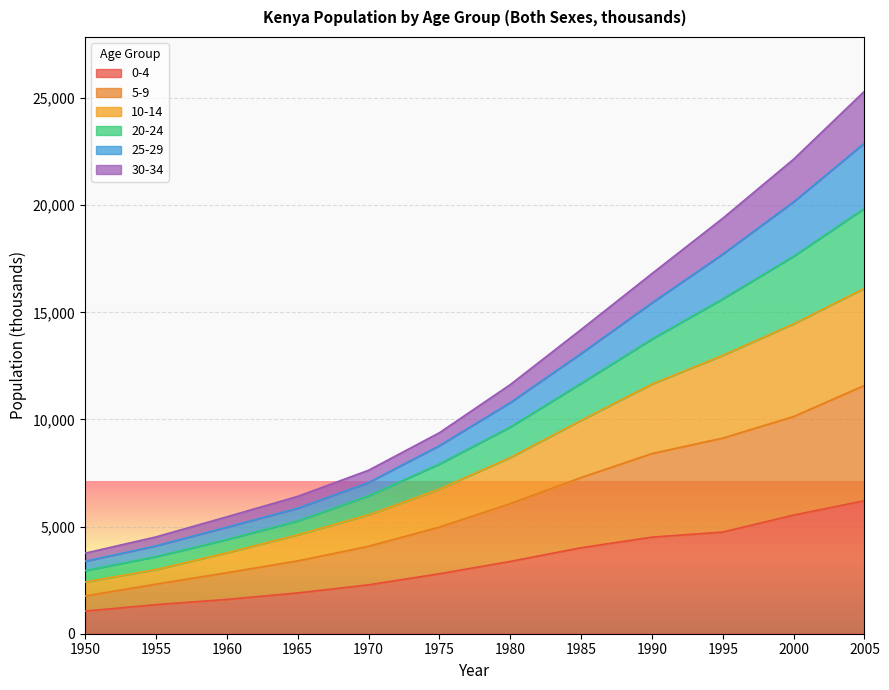

What is the minimum value for 0-4?

1056